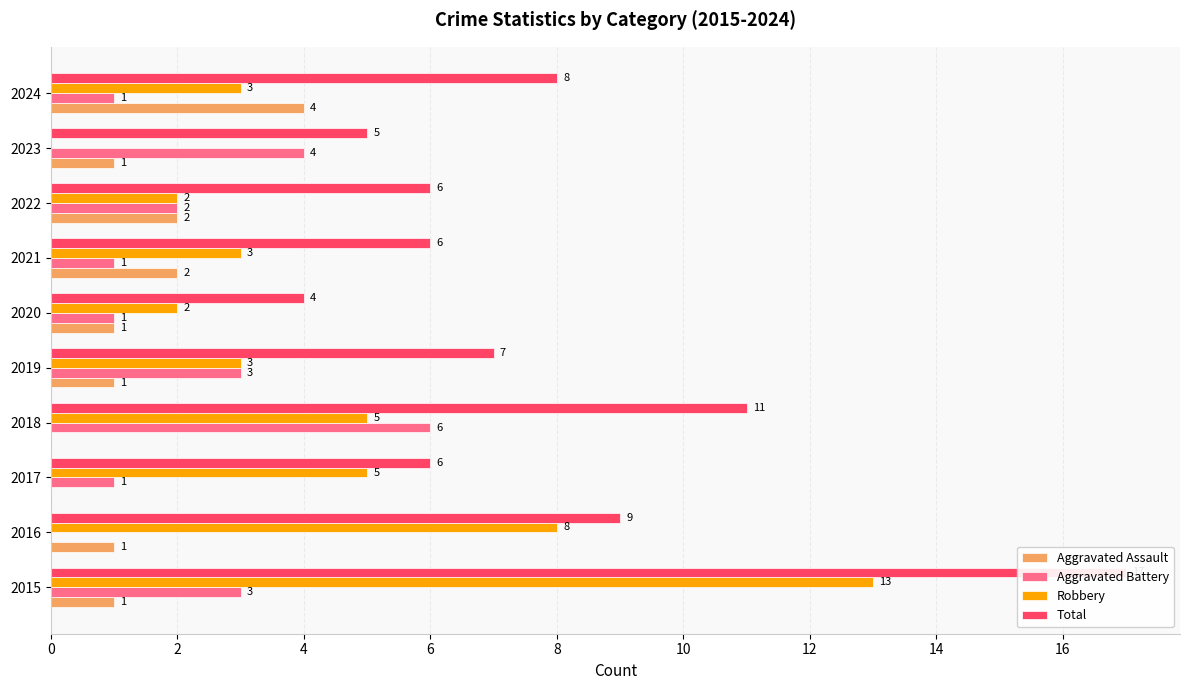

Count the Aggravated Battery values in the range 1 to 3.

7